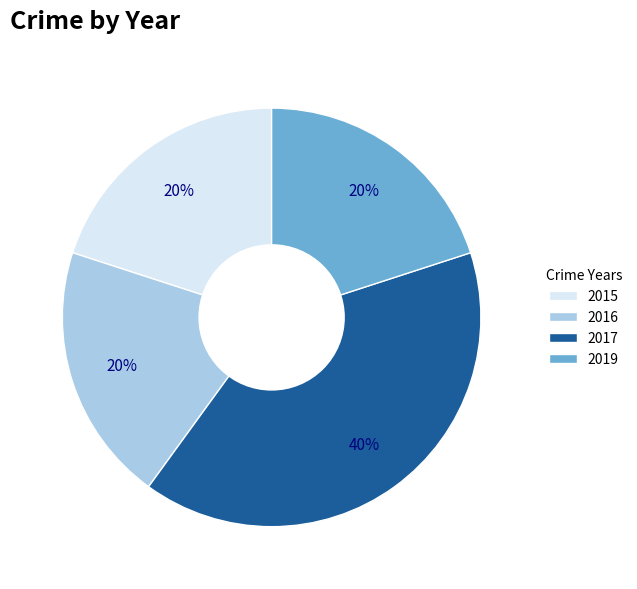

What is the largest slice in the pie chart?

2017